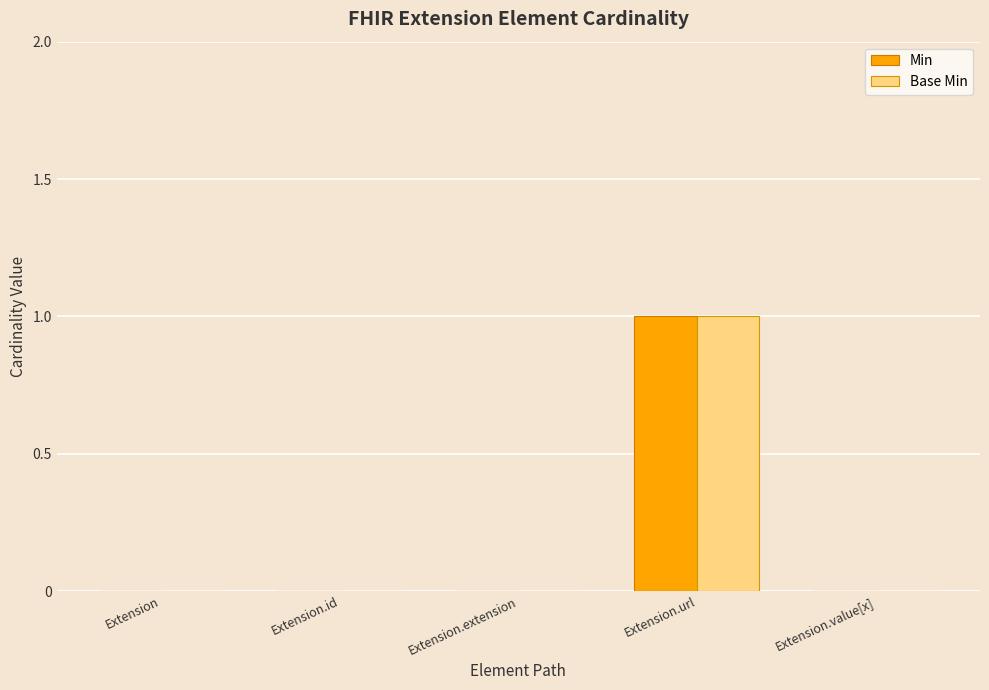

Which label corresponds to the largest value in the chart?

Extension.url